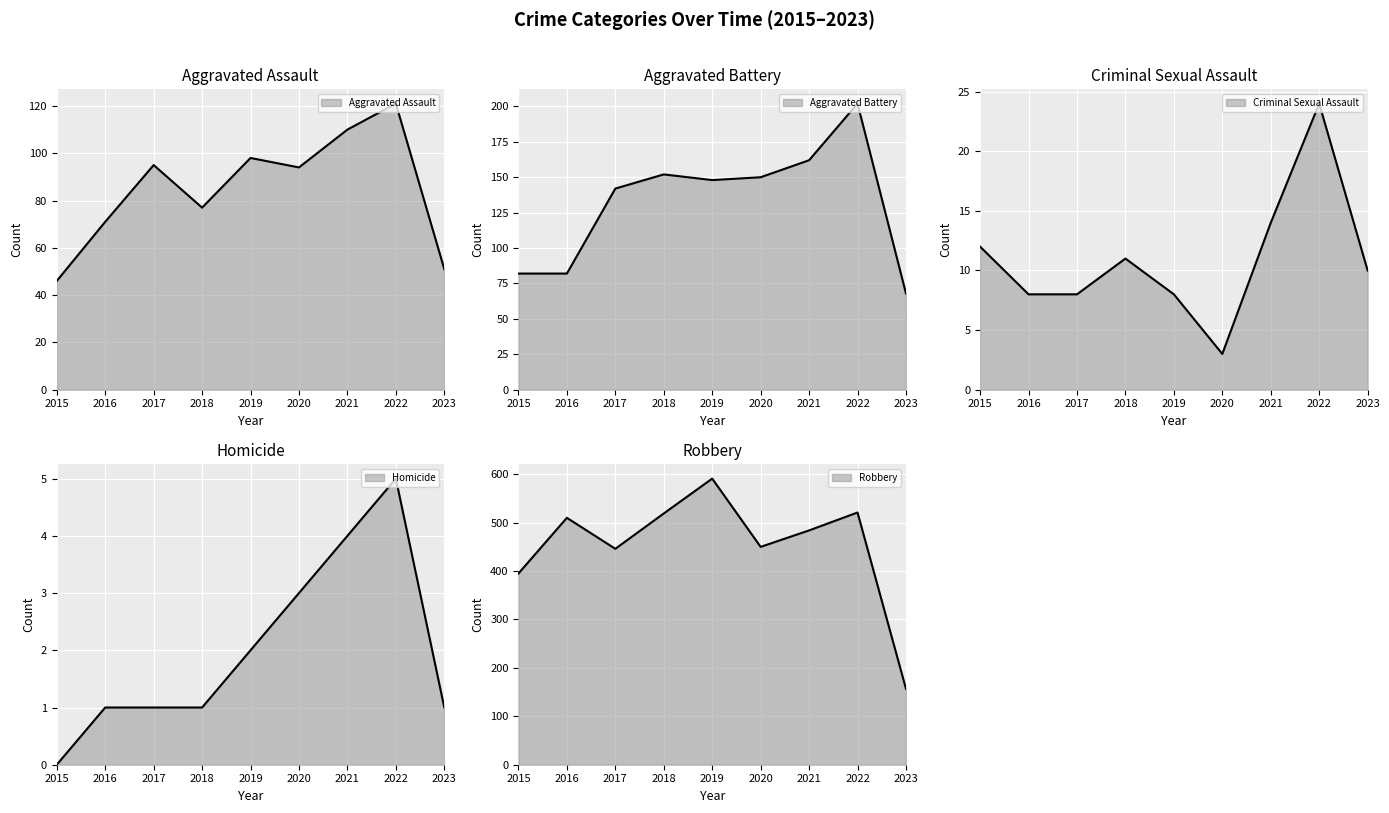

True or false: Criminal Sexual Assault and Homicide intersect in this chart.

False